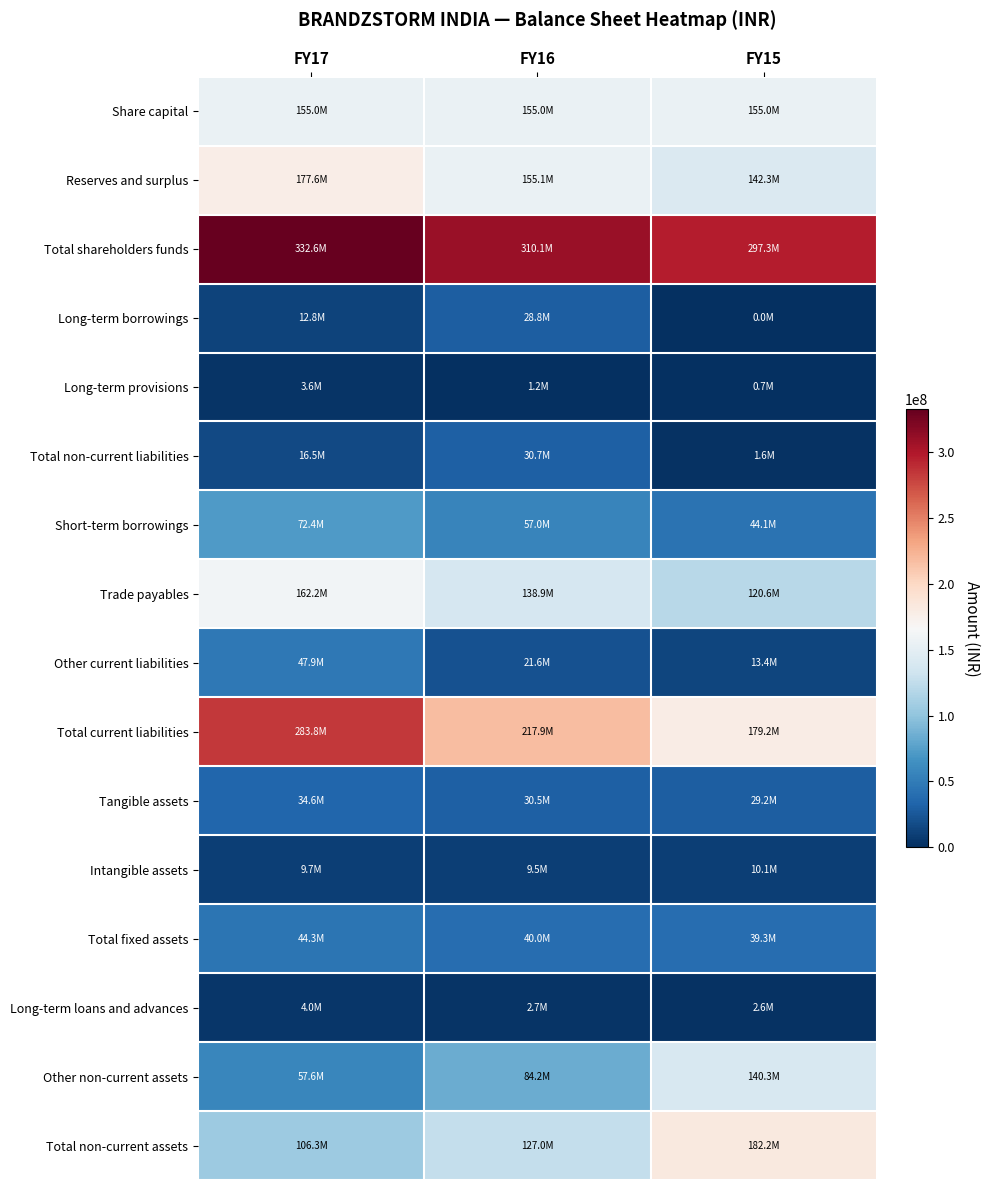

Rank the series by their maximum value, from highest to lowest.

Total shareholders funds, Total current liabilities, Total non-current assets, Reserves and surplus, Trade payables, Share capital, Other non-current assets, Short-term borrowings, Other current liabilities, Total fixed assets, Tangible assets, Total non-current liabilities, Long-term borrowings, Intangible assets, Long-term loans and advances, Long-term provisions